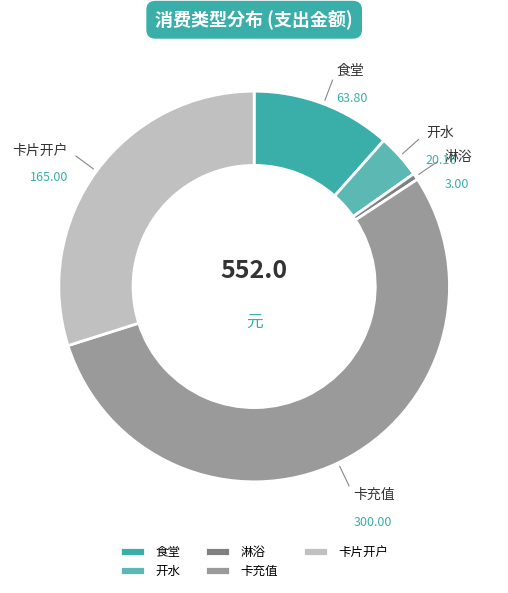

Between 开水 and 卡充值, which is larger?

卡充值